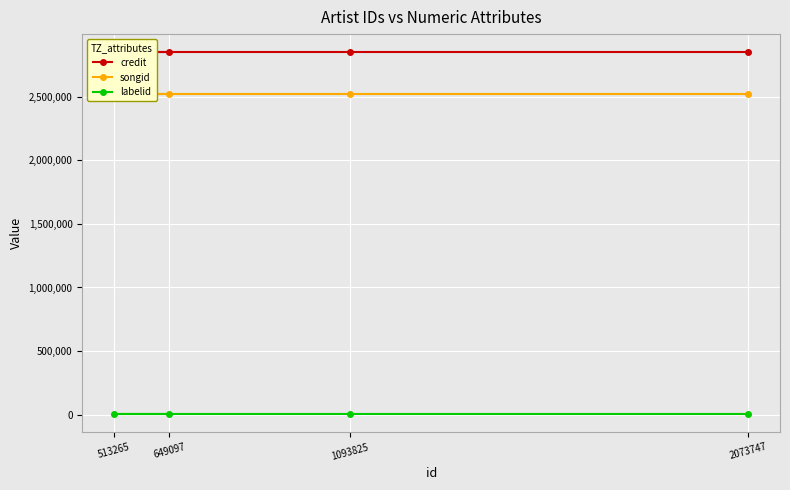

What is the total value across all series at 513265?

5379046